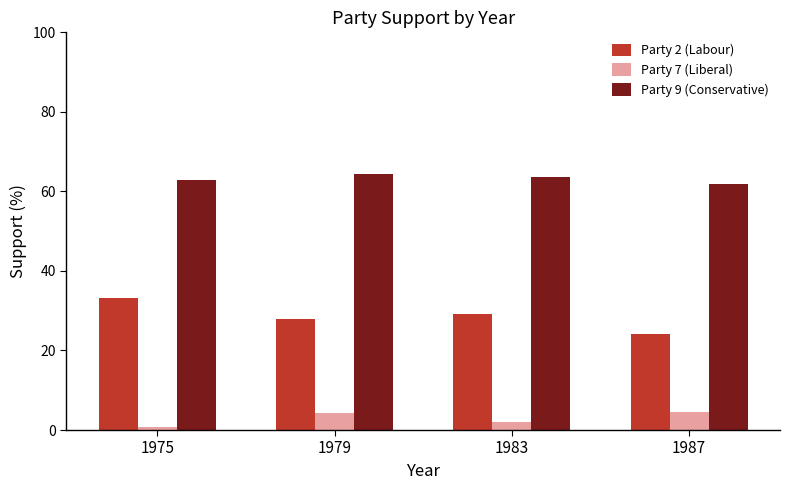

How many groups of bars are there?

4